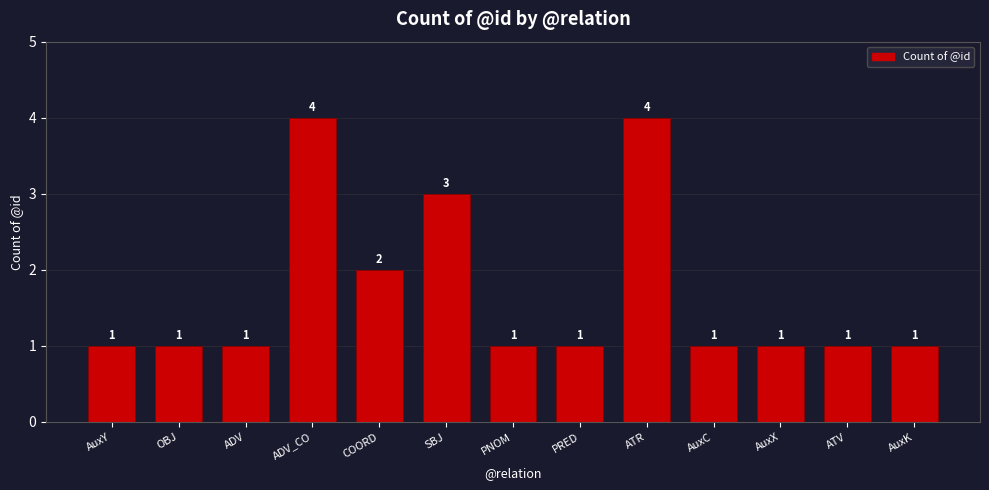

True or false: the data shows 0 at PRED.

False